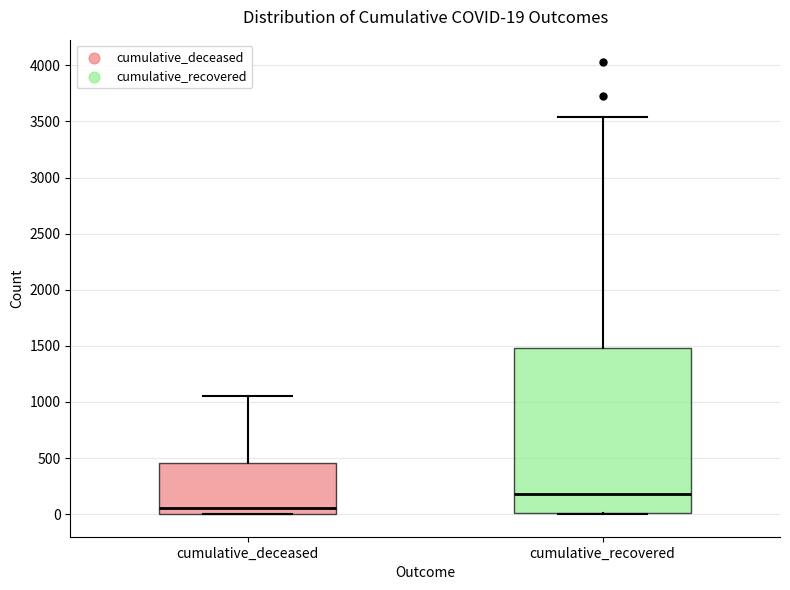

Which box is the tallest, from its lower edge to its upper edge?

cumulative_recovered